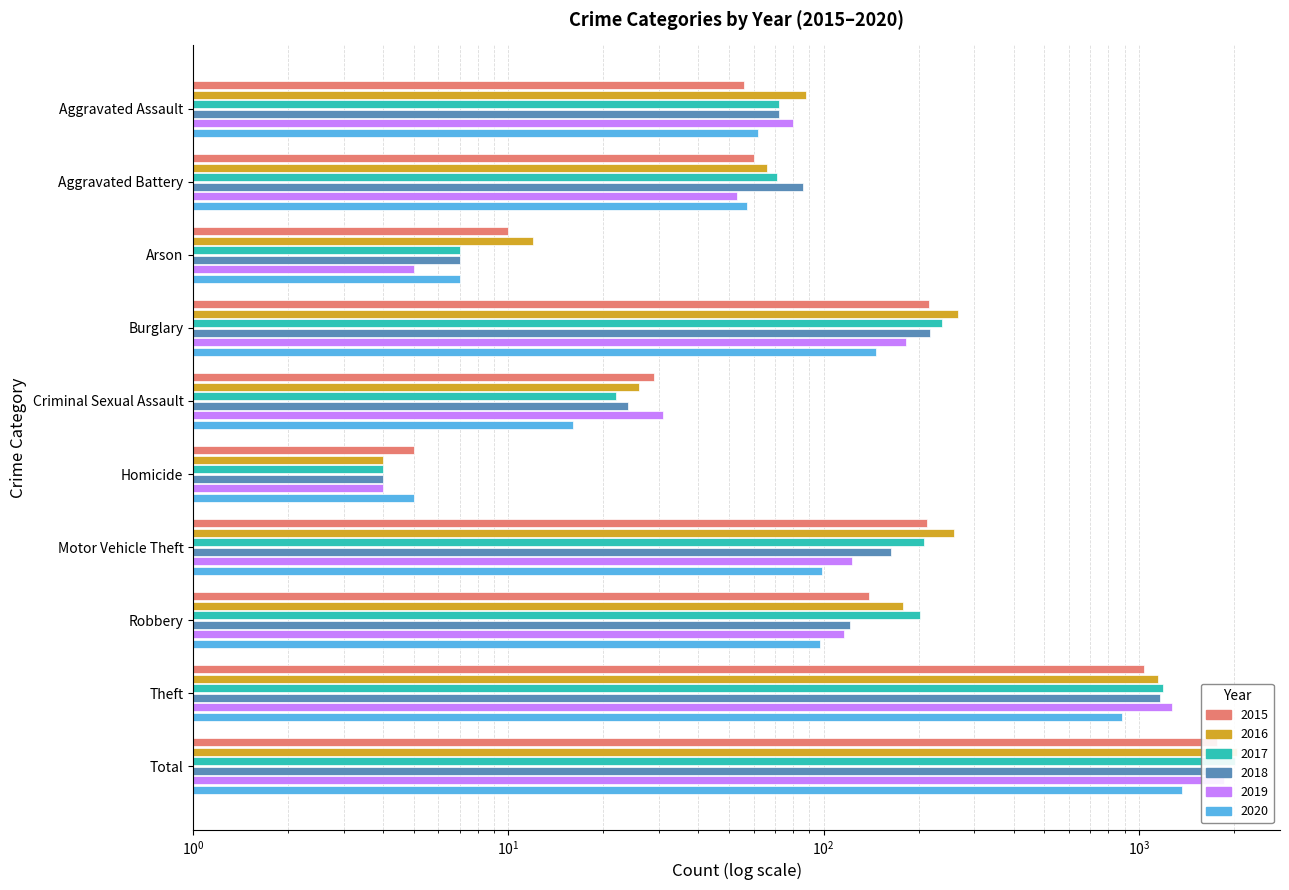

What is the approximate value of 2017 at Aggravated Battery, to the nearest 10?

70